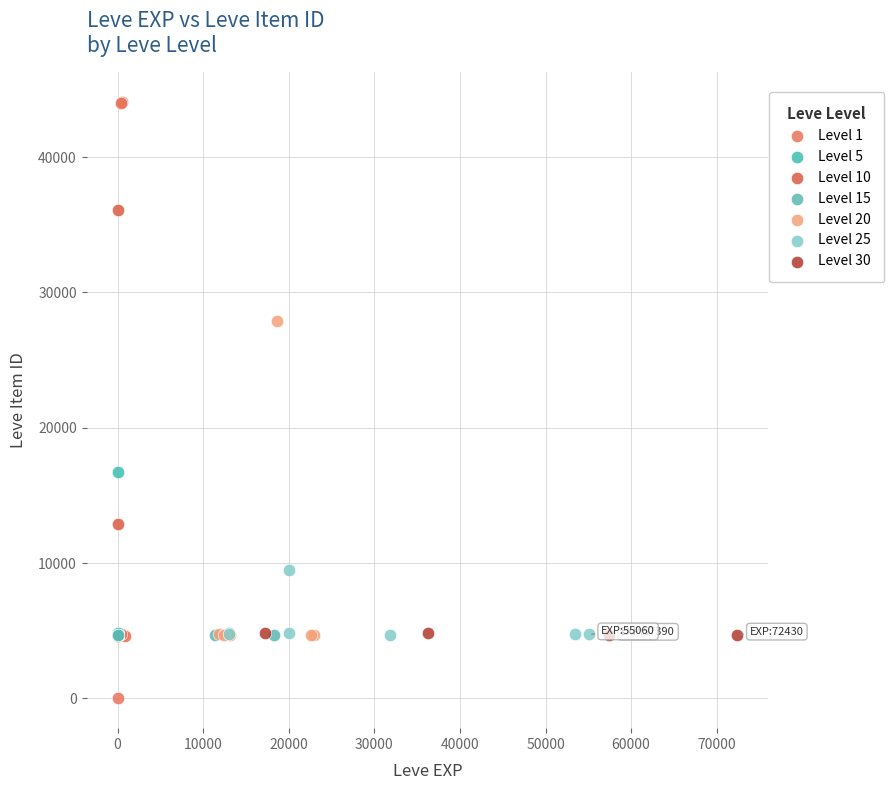

Which series has the widest spread of Y values?

Level 1